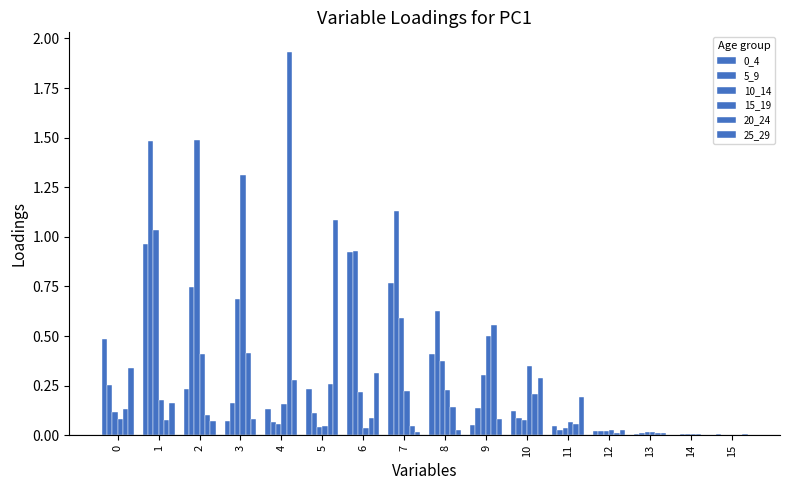

Rank the series at 5 from lowest to highest value.

10_14, 15_19, 5_9, 0_4, 20_24, 25_29